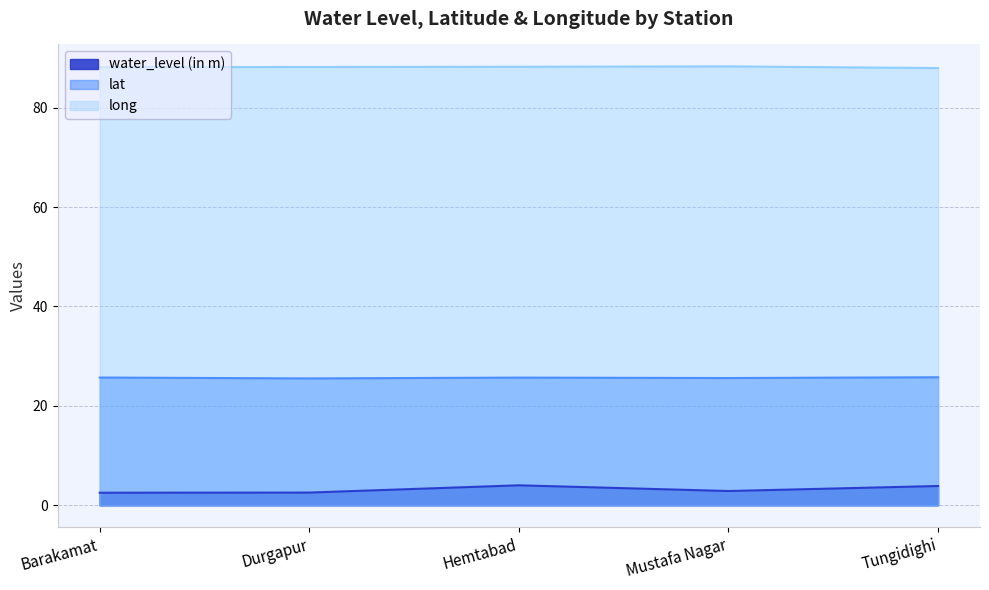

What is the average value of the water_level (in m) series?

3.2